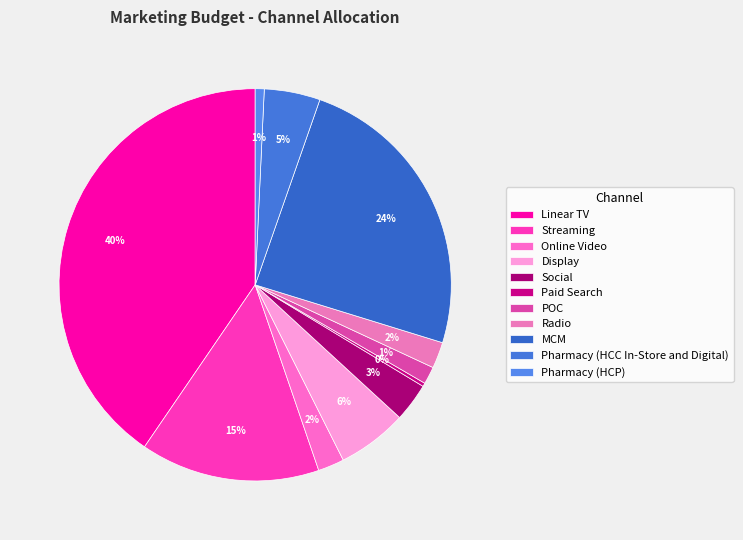

What is the largest slice in the pie chart?

Linear TV